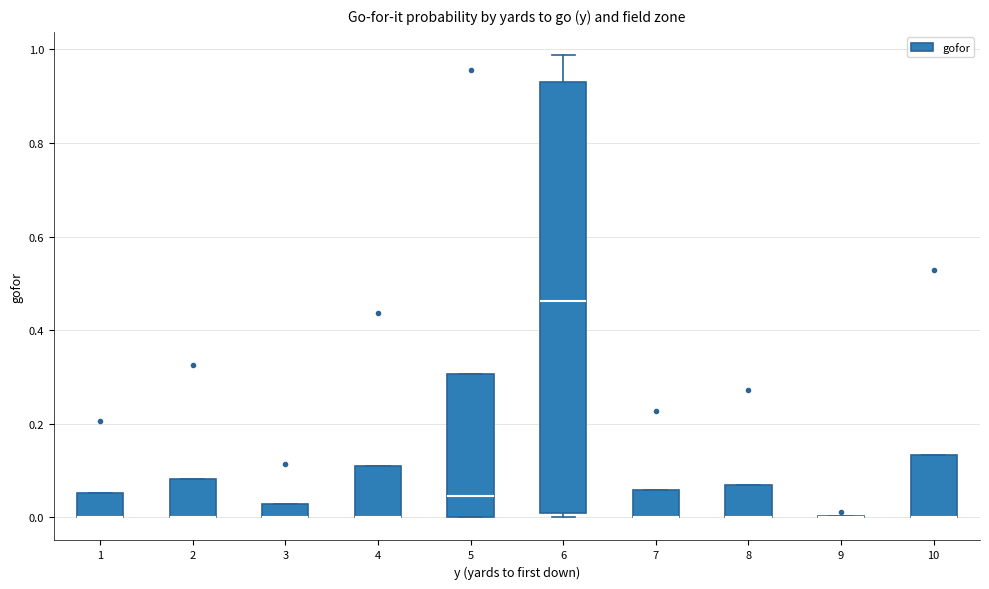

Which box is the tallest, from its lower edge to its upper edge?

6